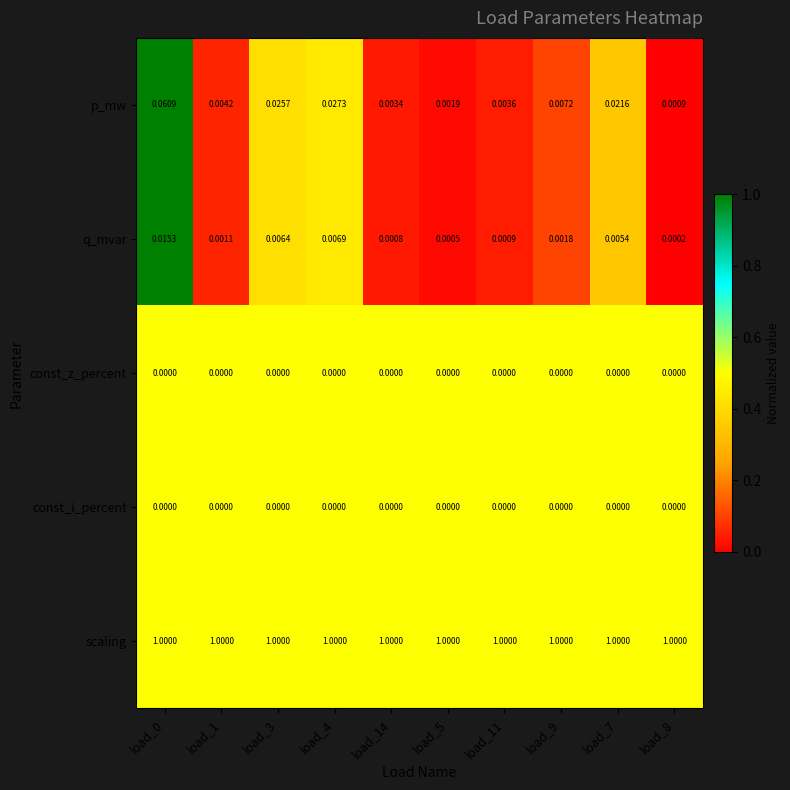

Count the number of data series in this chart.

5